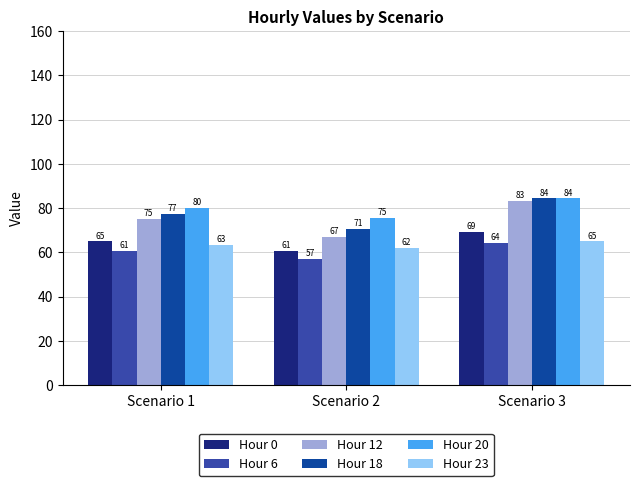

Which category has the highest value in the Hour 0 series?

Scenario 3